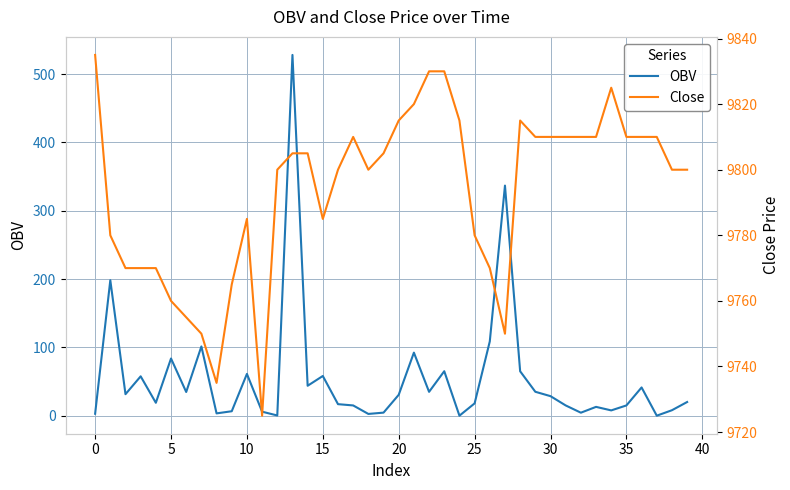

How many categories are shown in the chart?

40